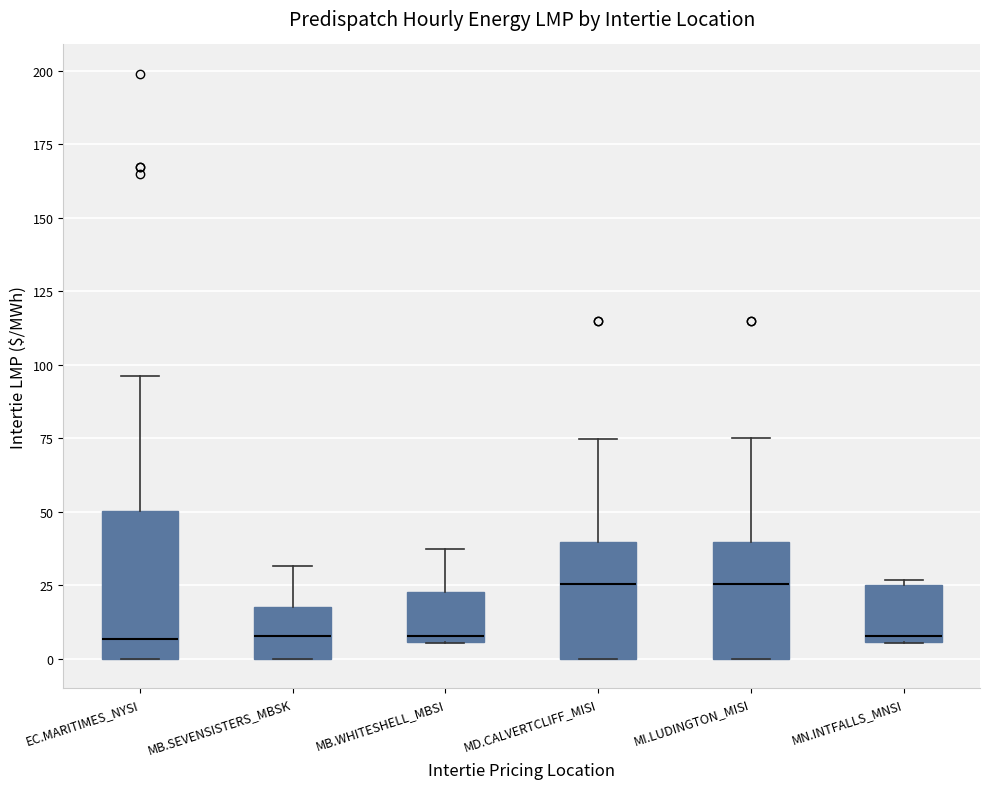

Reading left to right, read every box against the y-axis: the position of its median line, the range the box covers, and the ends of its whiskers. The values are not printed on the chart, so give them approximately, as read against the axis.

EC.MARITIMES_NYSI: median 5, box 0 to 50, whiskers 0 to 95
MB.SEVENSISTERS_MBSK: median 10, box 0 to 20, whiskers 0 to 30
MB.WHITESHELL_MBSI: median 10, box 5 to 25, whiskers 5 to 35
MD.CALVERTCLIFF_MISI: median 25, box 0 to 40, whiskers 0 to 75
MI.LUDINGTON_MISI: median 25, box 0 to 40, whiskers 0 to 75
MN.INTFALLS_MNSI: median 10, box 5 to 25, whiskers 5 to 25 (just above the box's upper edge)